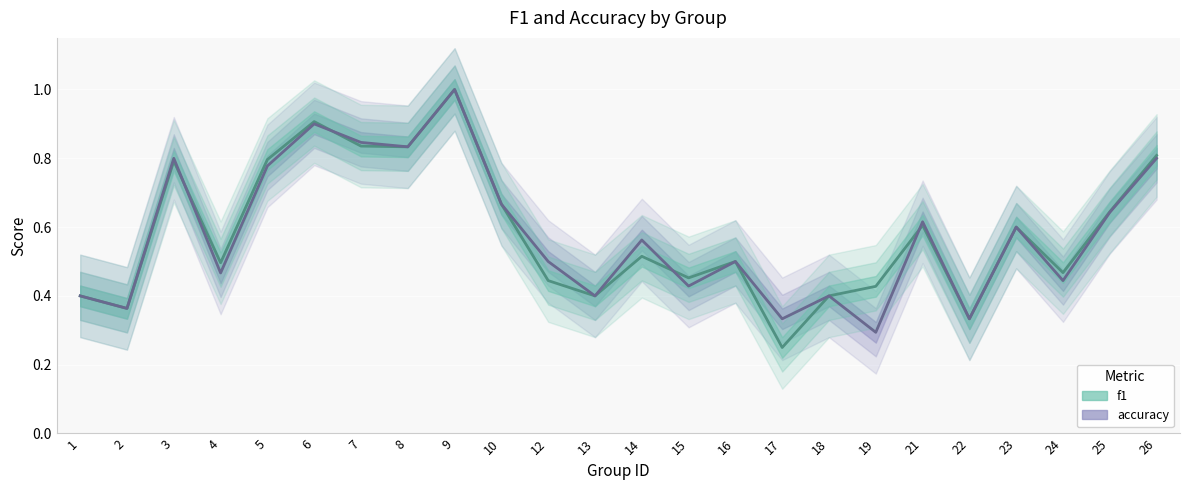

List the series in order of their overall mean, highest first.

f1, accuracy